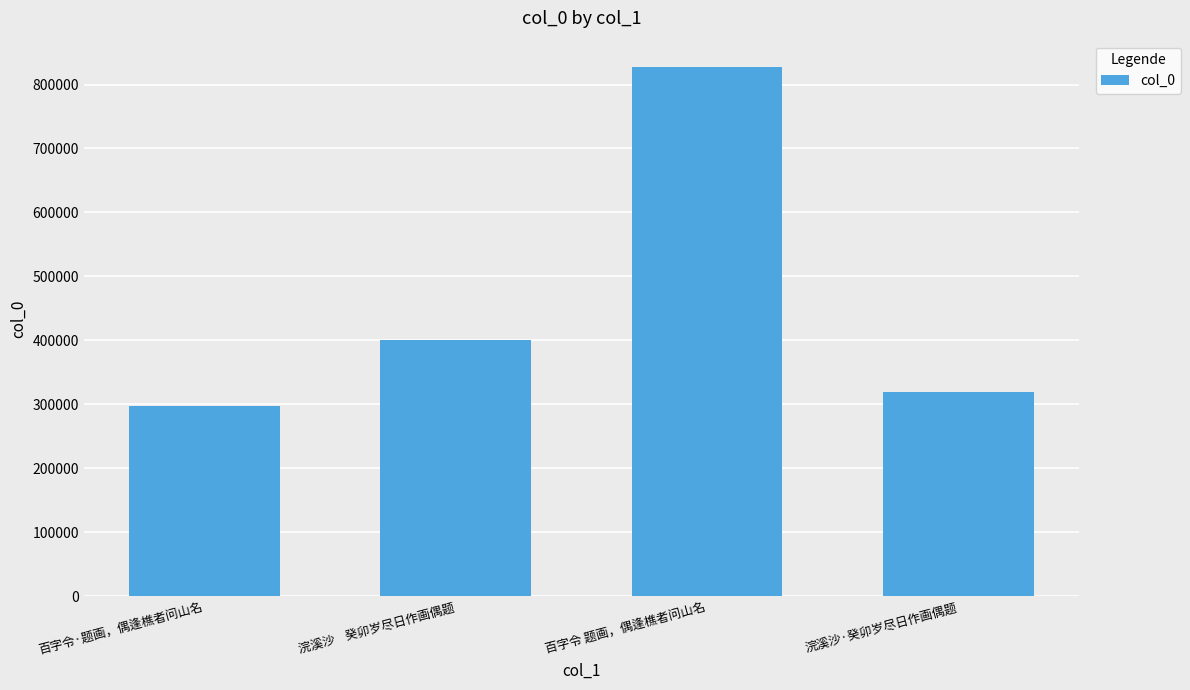

What is the smallest value displayed?

297701